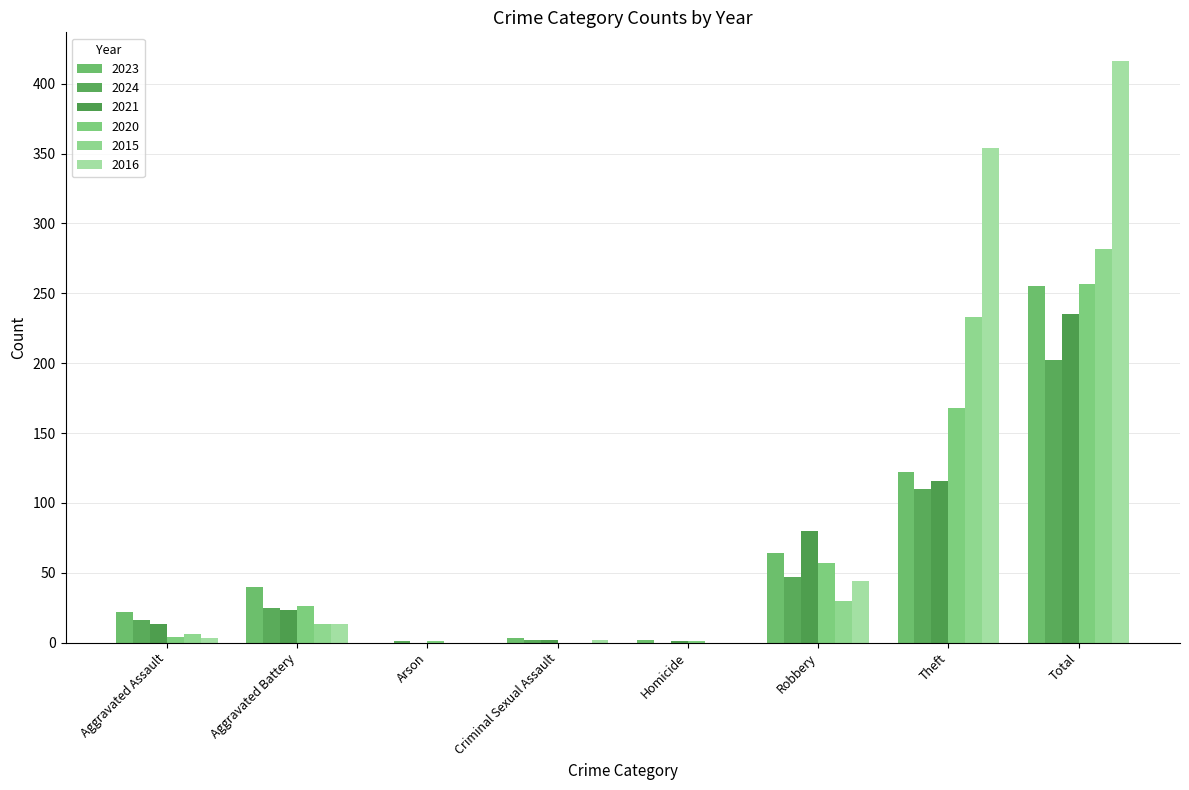

At which category is the sum across all series the highest?

Total